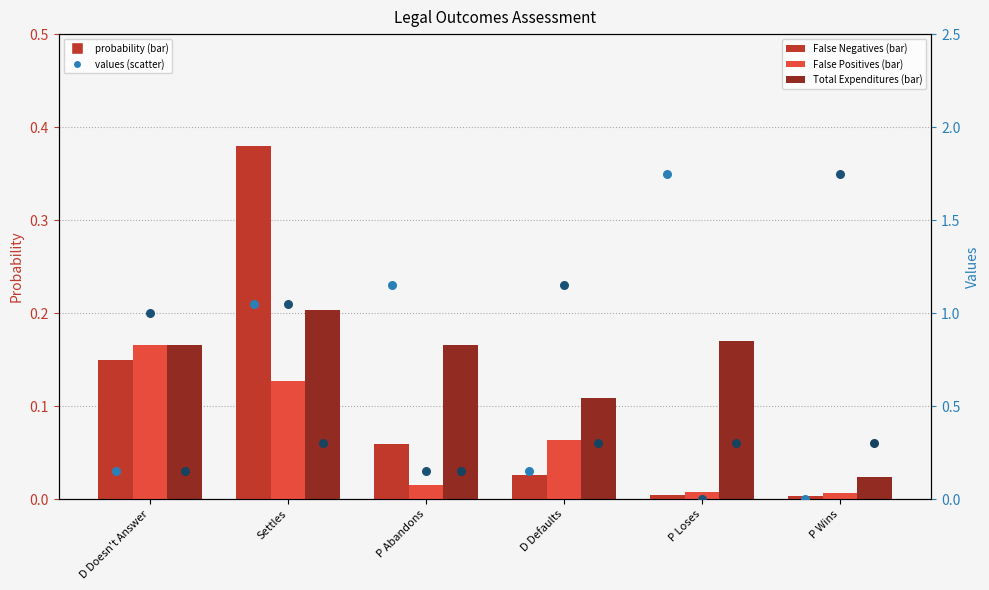

Which series contains the highest Y value?

FN Prob Values